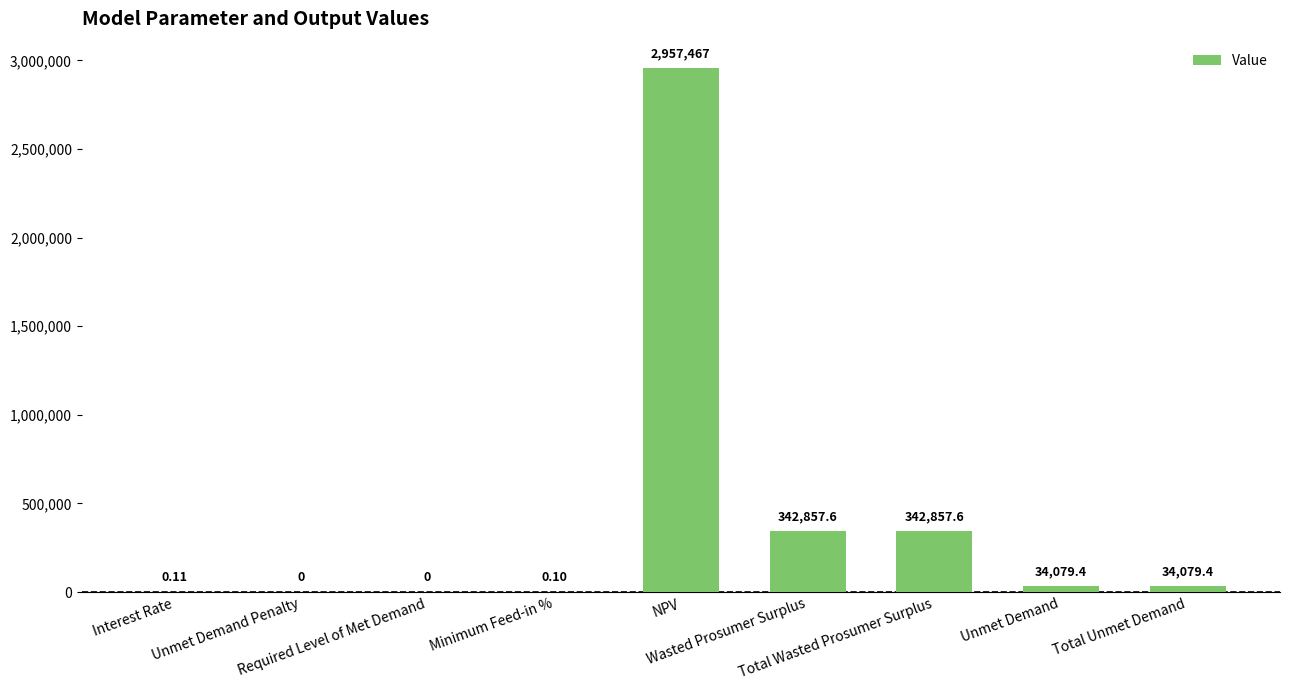

Where is the data nearest to the value 1478733?

Wasted Prosumer Surplus